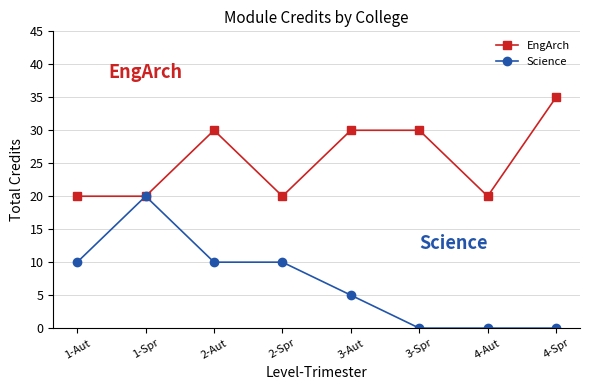

What is the label of the 8th point from the right?

1-Aut